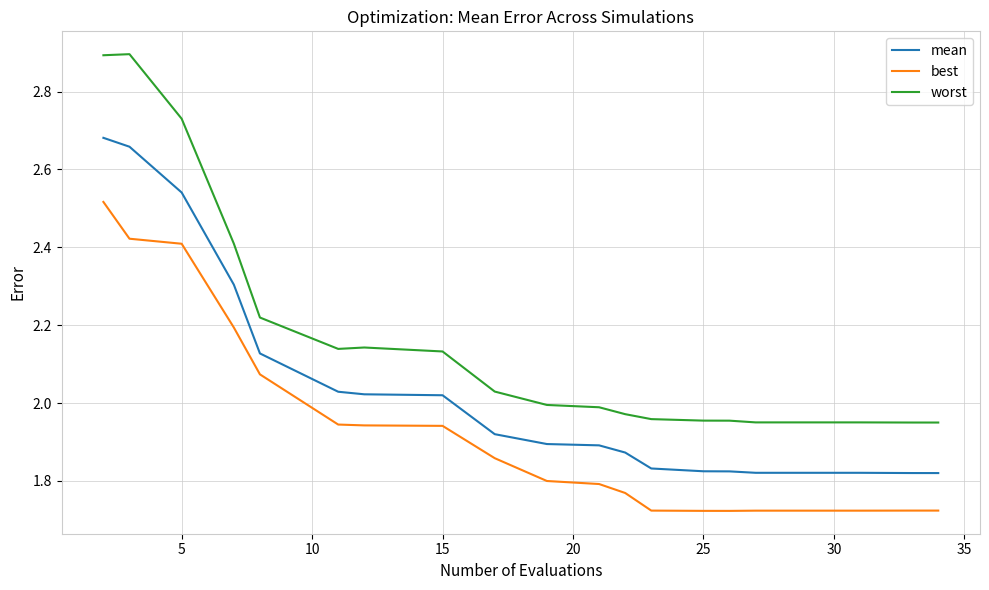

What is the greatest value displayed?

2.9